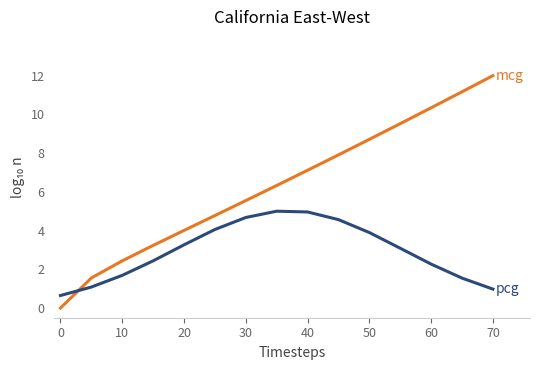

What is the maximum value shown in the chart?

12.0